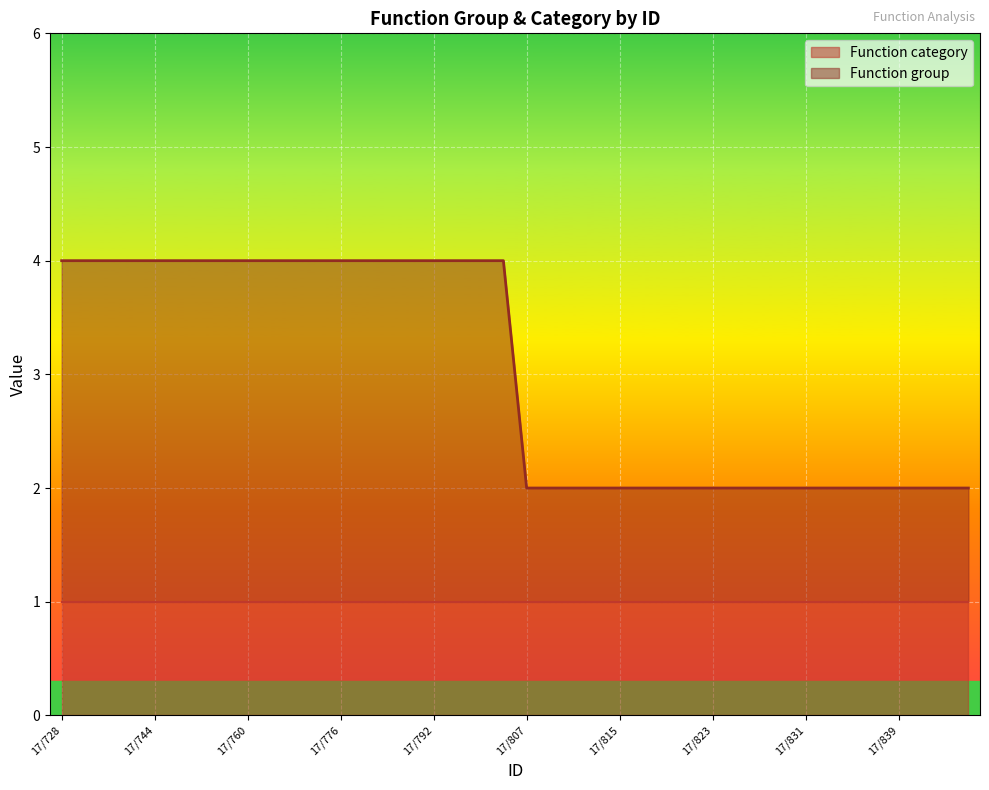

Reading left to right, what are all the values shown in this chart?

17/728=4	17/732=4	17/736=4	17/740=4	17/744=4	17/748=4	17/752=4	17/756=4	17/760=4	17/764=4	17/768=4	17/772=4	17/776=4	17/780=4	17/784=4	17/788=4	17/792=4	17/796=4	17/800=4	17/804=4	17/807=2	17/808=2	17/809=2	17/810=2	17/815=2	17/816=2	17/817=2	17/818=2	17/823=2	17/824=2	17/825=2	17/826=2	17/831=2	17/832=2	17/833=2	17/834=2	17/839=2	17/840=2	17/841=2	17/842=2